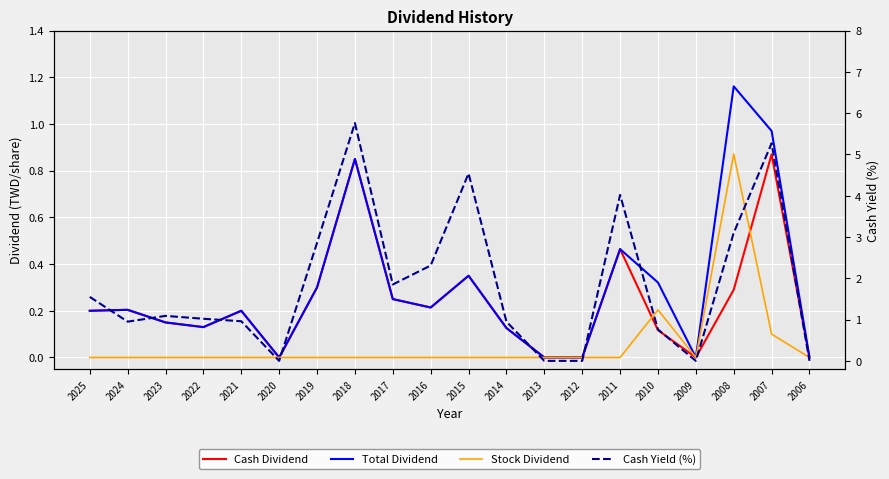

The value of Total Dividend at 2019 is 0.4. True or false?

False